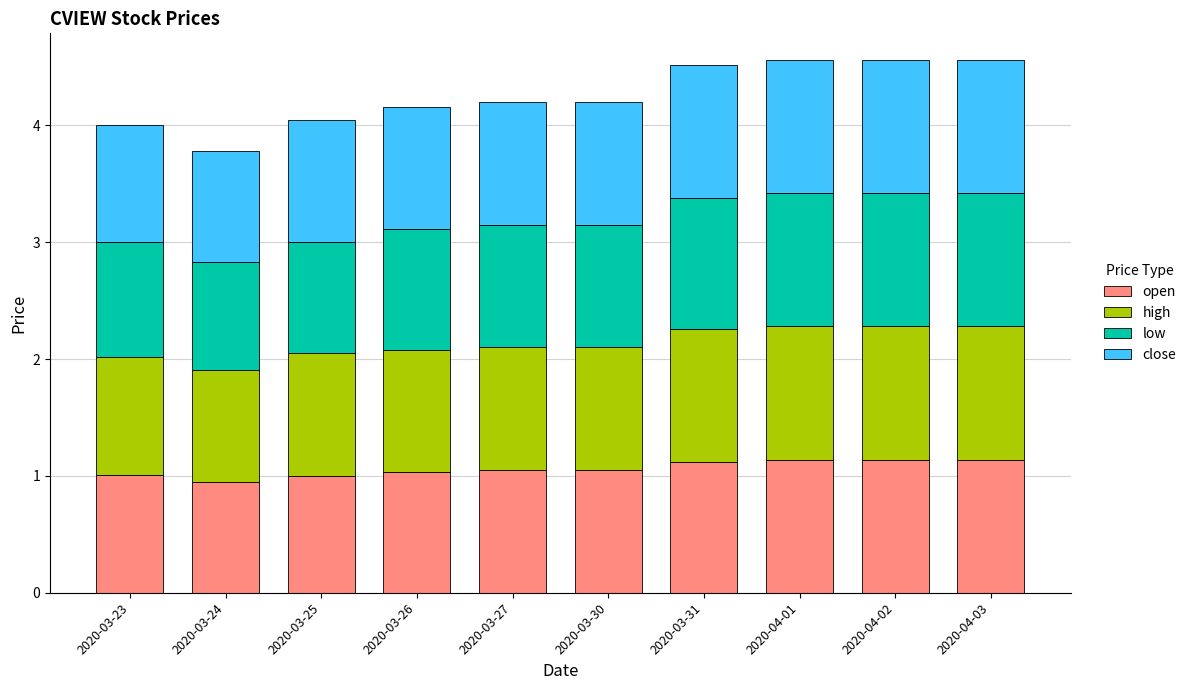

How many data points does each series have?

10